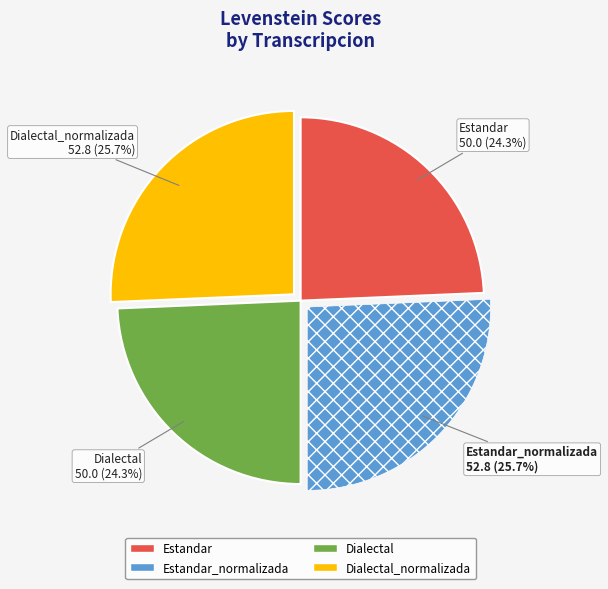

How many slices are in this pie chart?

4